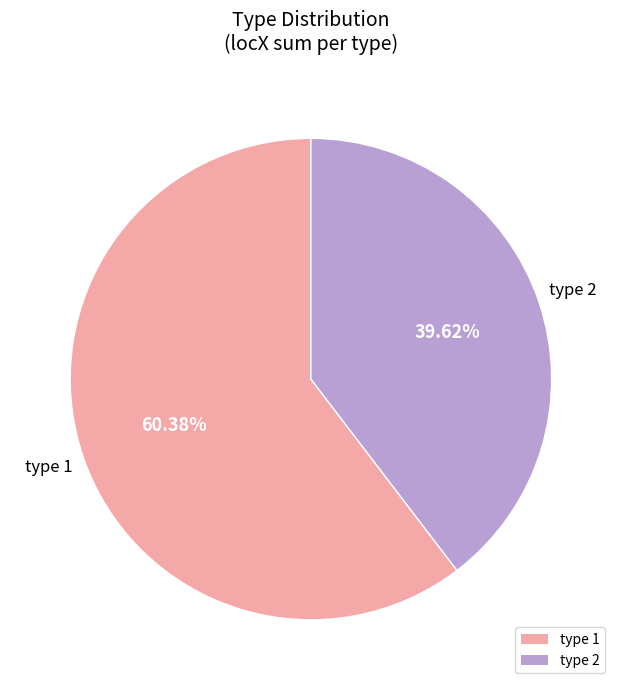

Which has a higher value, type 2 or type 1?

type 1